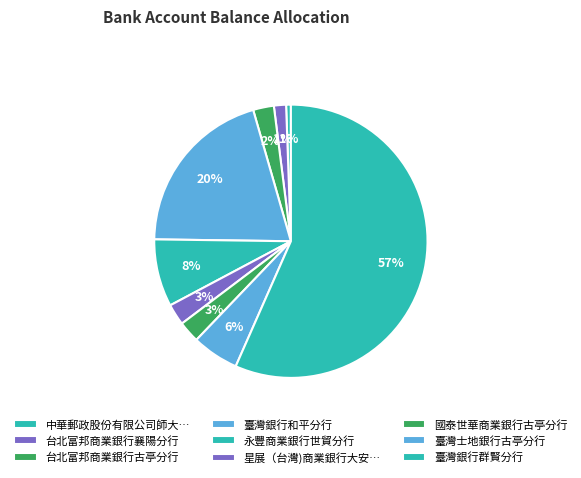

To the nearest percent, what is the difference between the 台北富邦商業銀行古亭分行 and 臺灣銀行和平分行 slice percentages?

18%